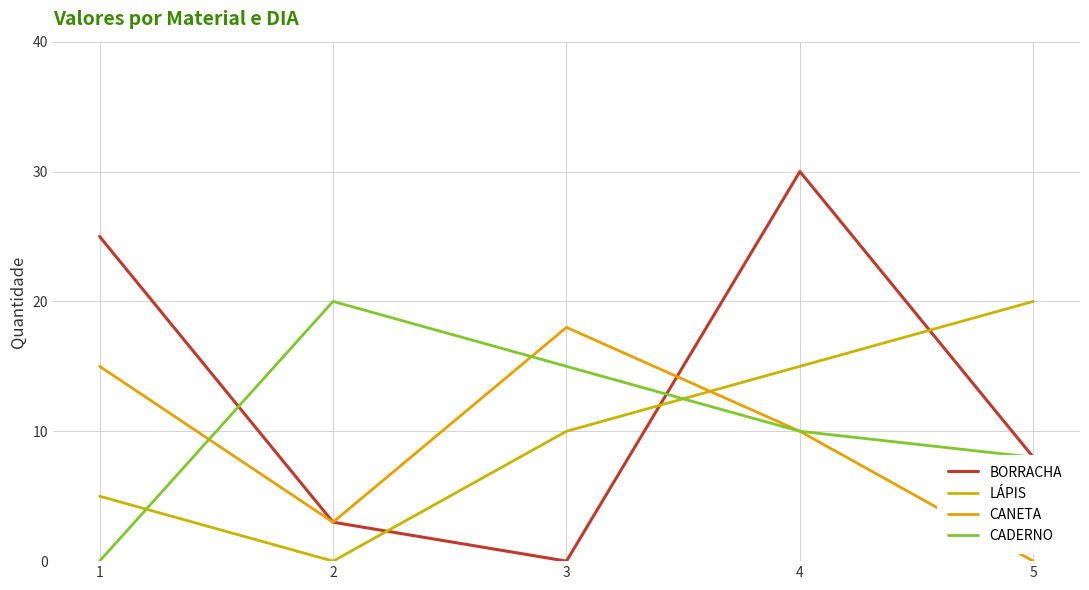

What is the greatest value displayed?

30